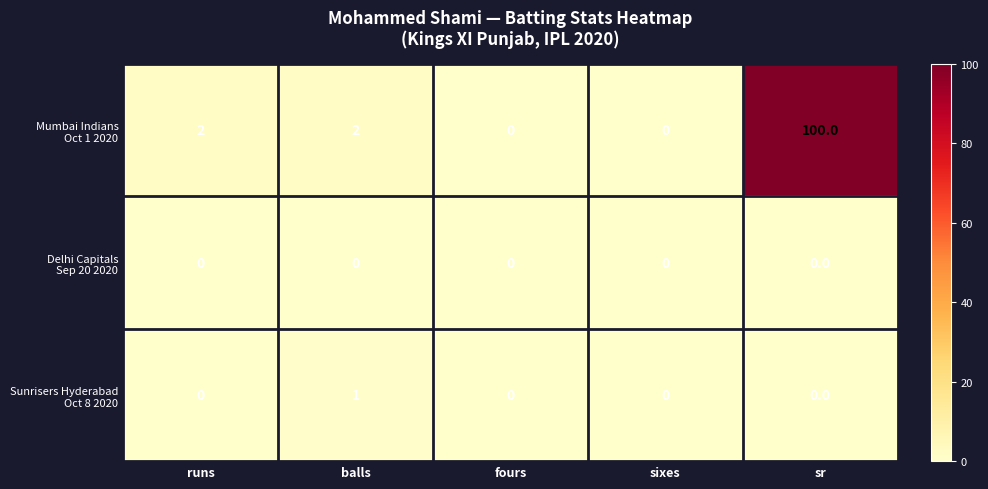

Which category has the highest value across all series?

sr